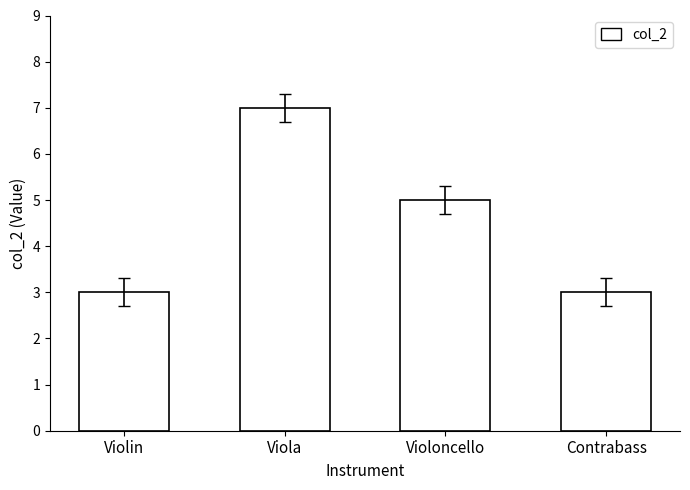

What is the greatest value displayed?

7